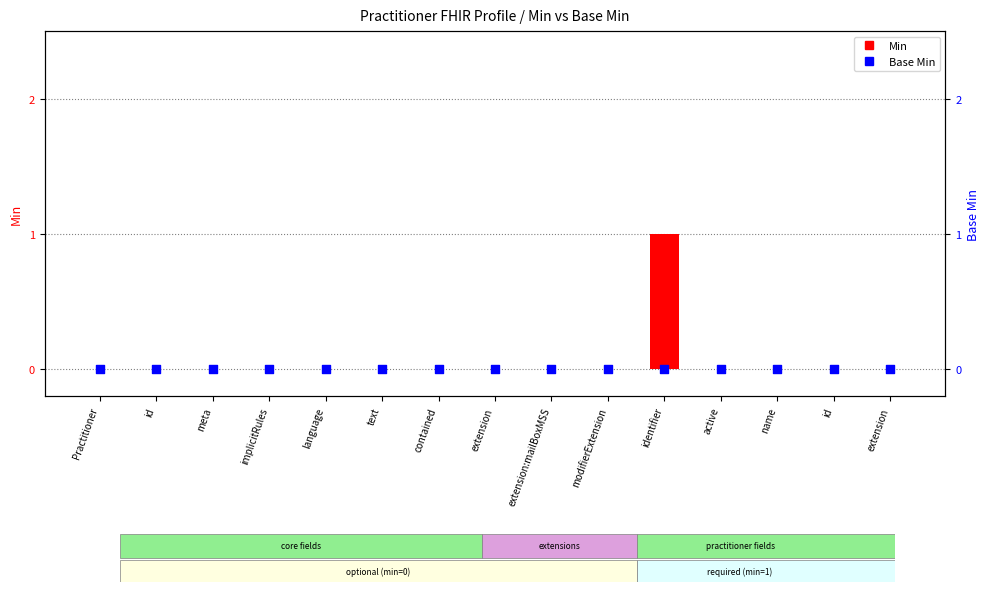

Which series reaches the maximum Y coordinate?

Min